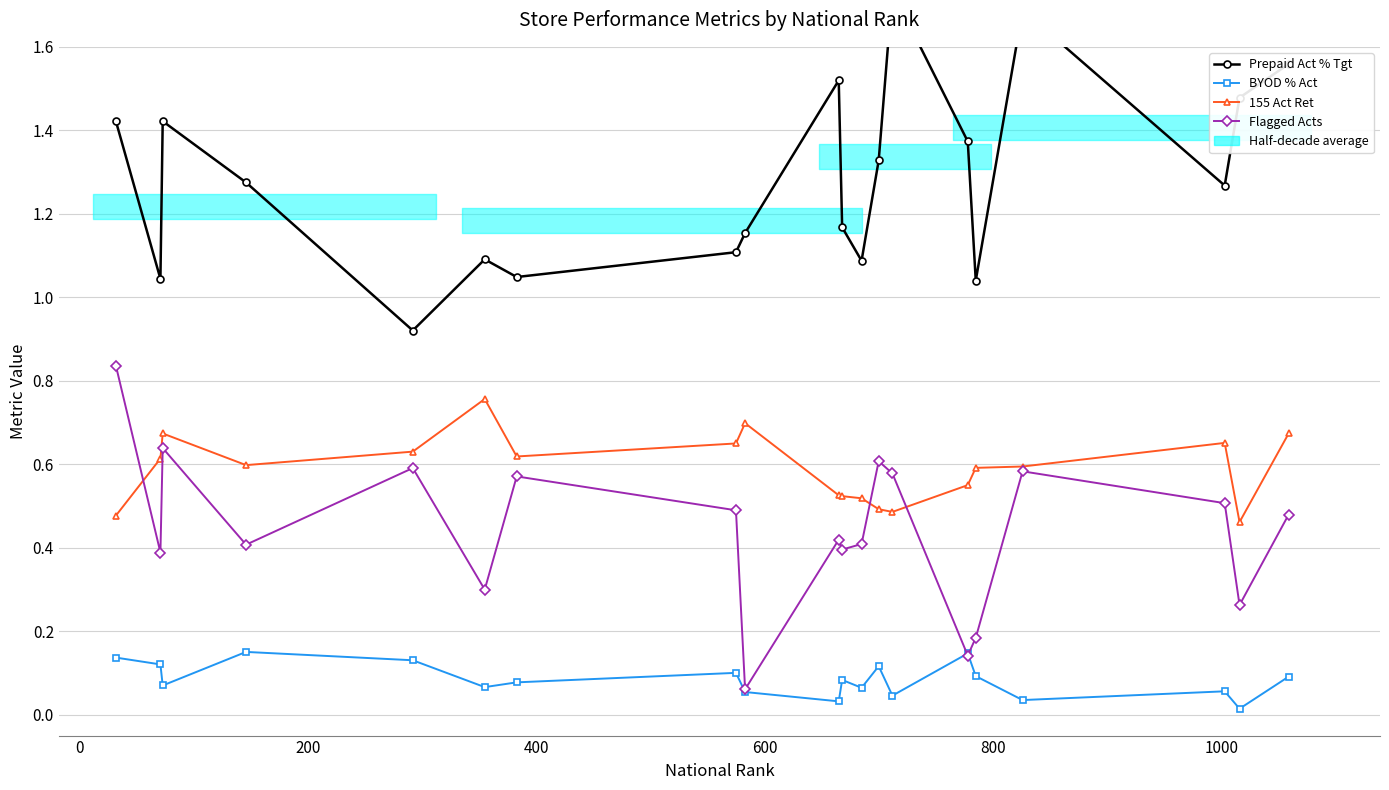

Reading left to right, extract all data points from this chart.

Prepaid Act % Tgt: 1.4	1.0	1.4	1.3	0.9	1.1	1.0	1.1	1.2	1.5	1.2	1.1	1.3	1.7	1.4	1.0	1.7	1.3	1.5	1.6
BYOD % Act: 0.1	0.1	0.1	0.2	0.1	0.1	0.1	0.1	0.1	0.0	0.1	0.1	0.1	0.0	0.1	0.1	0.0	0.1	0.0	0.1
155 Act Ret: 0.5	0.6	0.7	0.6	0.6	0.8	0.6	0.6	0.7	0.5	0.5	0.5	0.5	0.5	0.6	0.6	0.6	0.7	0.5	0.7
Flagged Acts: 0.8	0.4	0.6	0.4	0.6	0.3	0.6	0.5	0.1	0.4	0.4	0.4	0.6	0.6	0.1	0.2	0.6	0.5	0.3	0.5